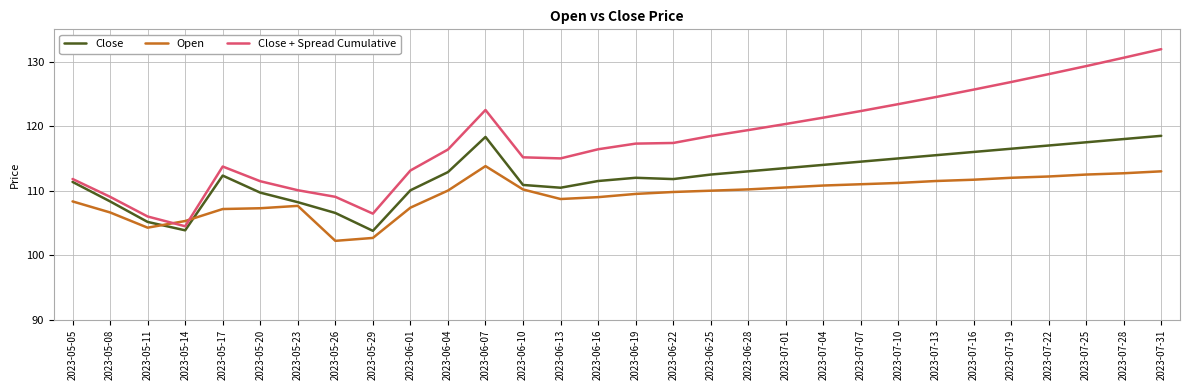

What is the total value across all series at 2023-07-22?

357.3